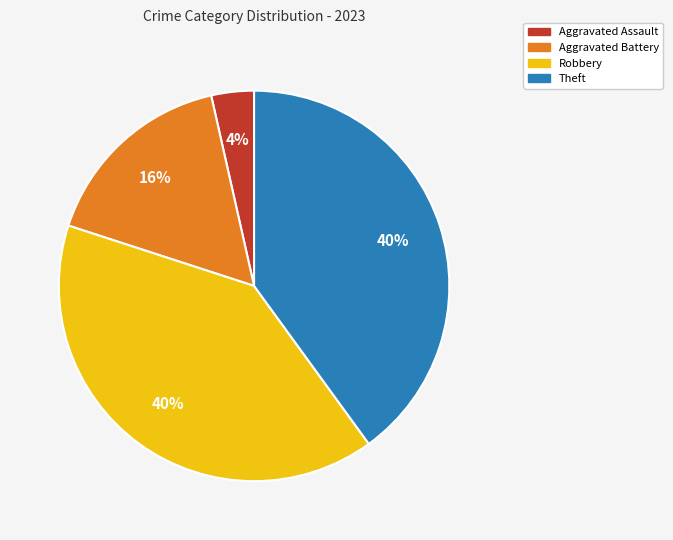

Which has a higher value, Robbery or Aggravated Assault?

Robbery